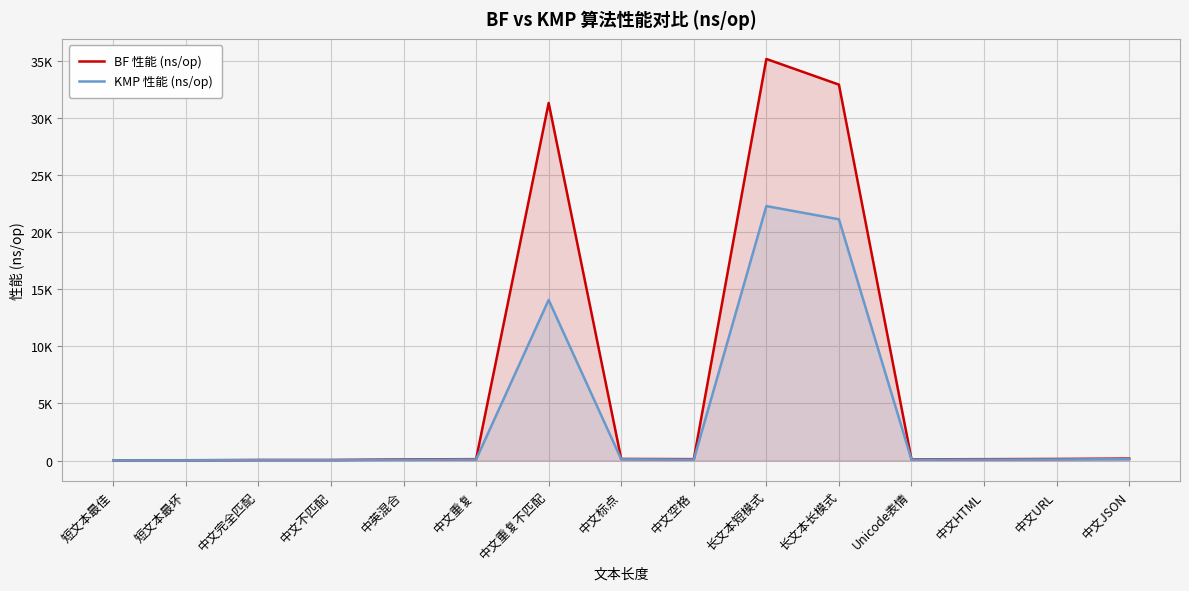

Reading left to right, list all the values displayed in this chart.

BF 性能 (ns/op): 28.0	30.3	53.3	53.8	99.3	126.0	31315.0	145.1	125.5	35166.0	32919.0	108.1	123.5	142.8	176.9
KMP 性能 (ns/op): 18.6	20.1	37.7	40.1	67.6	92.4	14065.0	113.9	83.4	22284.0	21127.0	77.8	87.1	98.6	126.3